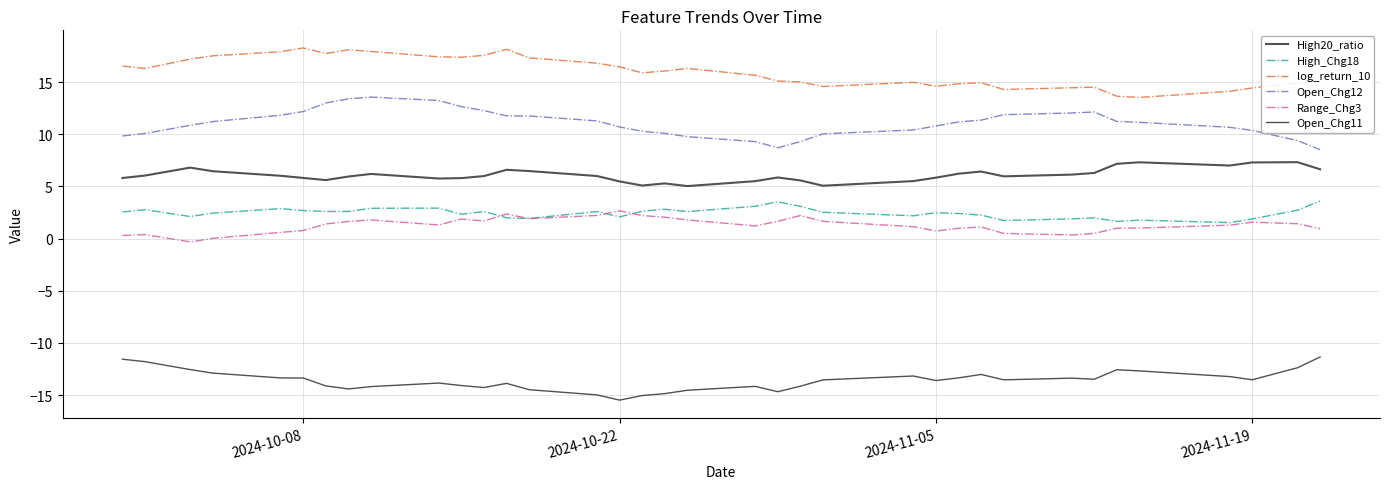

True or false: Open_Chg11 and High_Chg18 cross at least once.

False